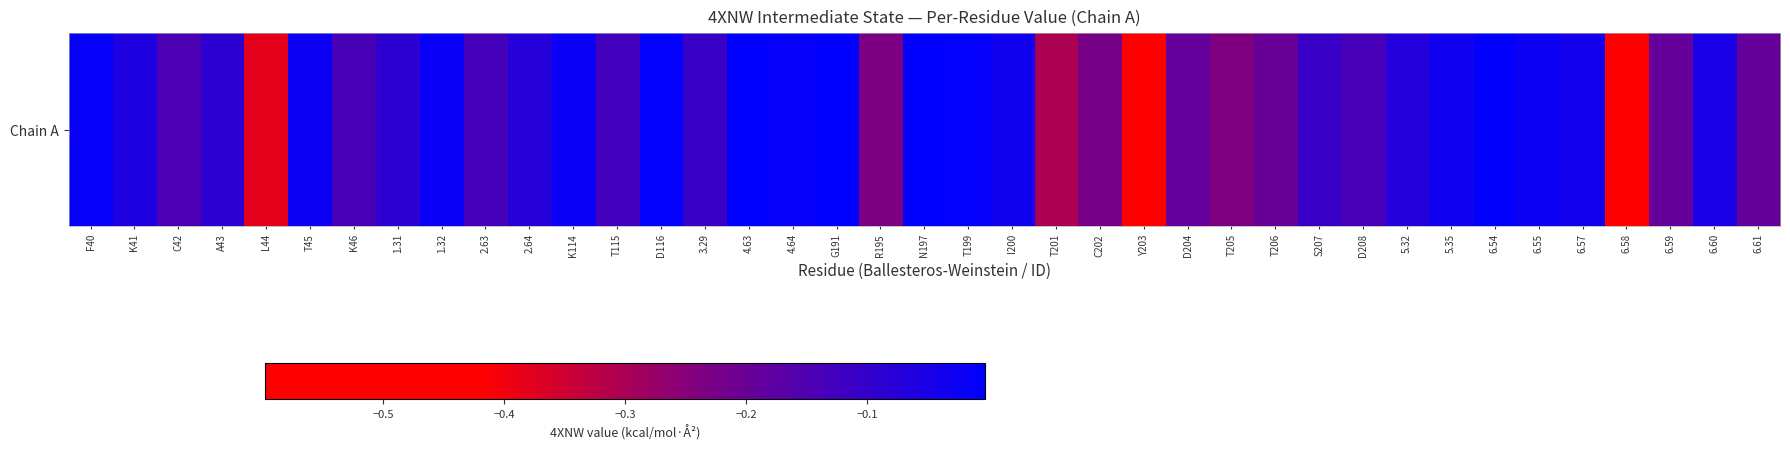

Where is the data nearest to the value 0?

4.63